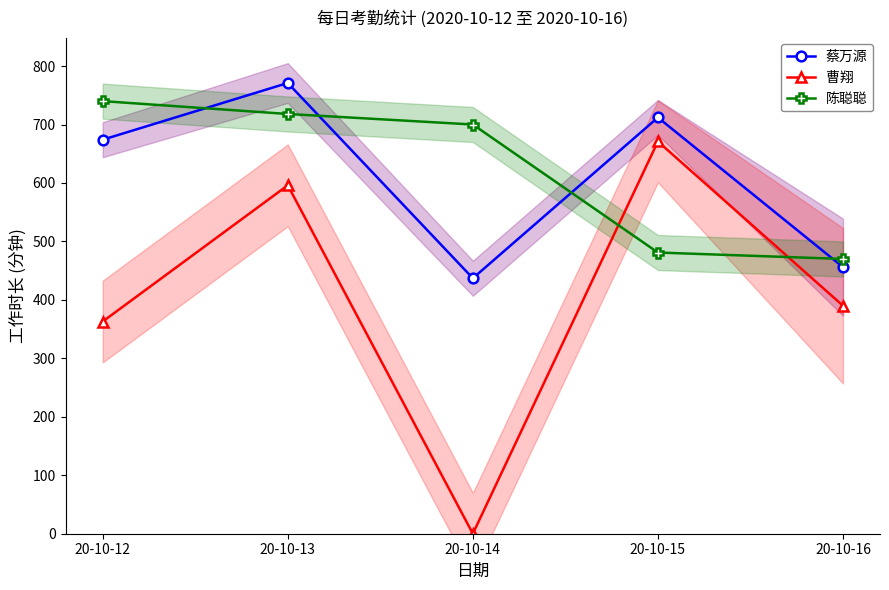

What is the difference between the maximum and minimum values in the 曹翔 series?

671